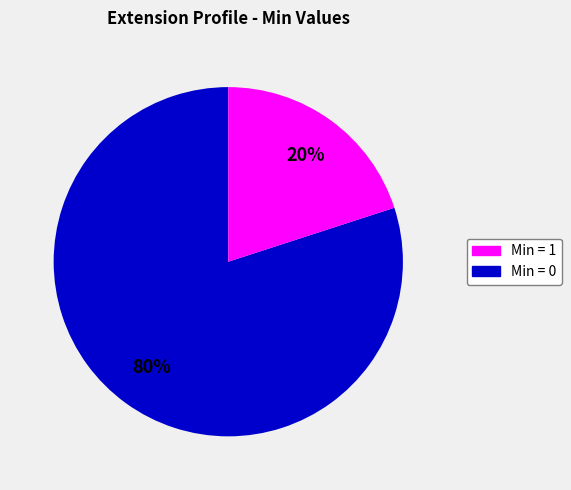

To the nearest percent, what is the difference between the largest and smallest slice percentages?

60%